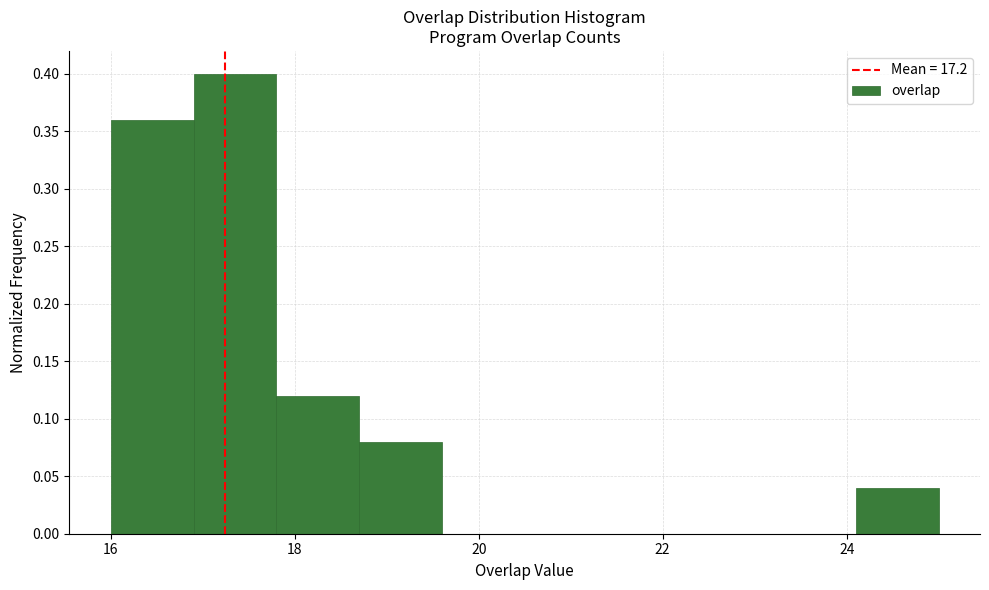

Reading left to right, transcribe this chart: for each bar, give the range it covers on the x-axis and its height. Neither the bar edges nor the heights are printed on the chart, so give them approximately, as read against the axes.

16.0 to 16.9: 0.36
16.9 to 17.8: 0.40
17.8 to 18.7: 0.12
18.7 to 19.6: 0.08
19.6 to 20.5: 0
20.5 to 21.4: 0
21.4 to 22.3: 0
22.3 to 23.2: 0
23.2 to 24.1: 0
24.1 to 25.0: 0.04